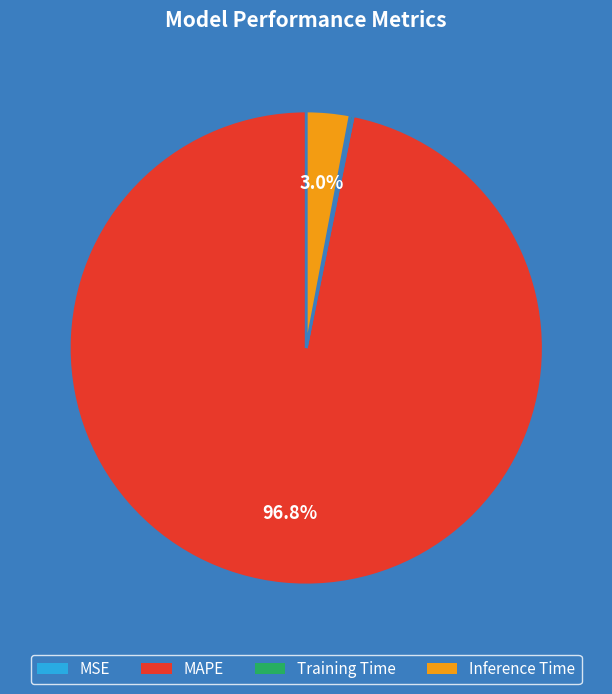

Is there any slice that represents more than half of the pie?

Yes